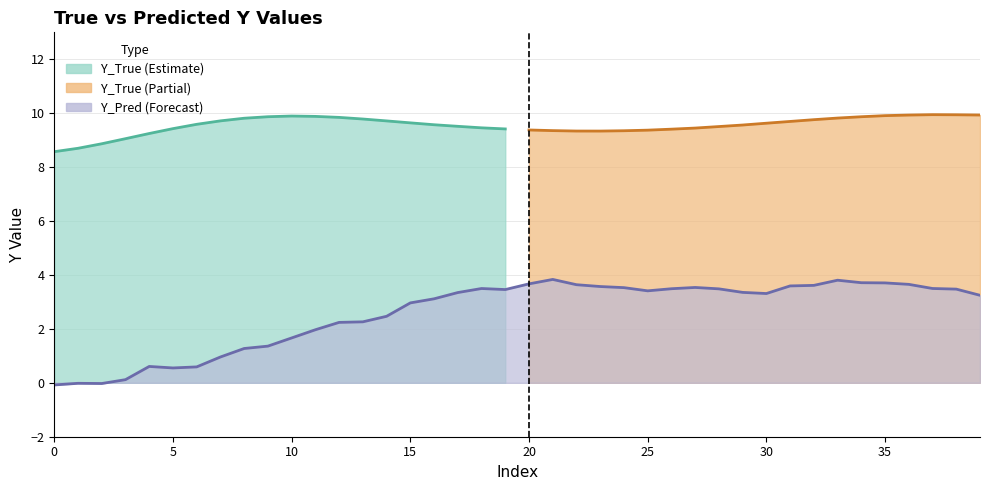

What is the difference between the maximum and minimum values?

3.9